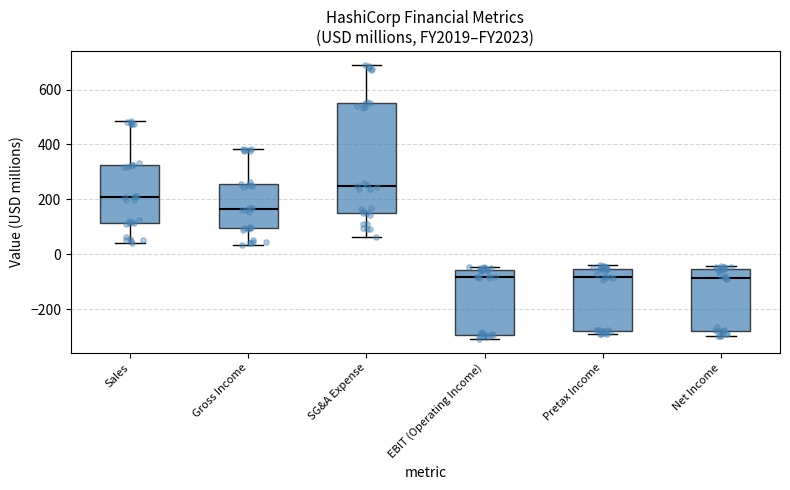

Where does the lower whisker of the box for Net Income end on the y-axis? The values are not printed on the chart, so give them approximately, as read against the axis.

-300